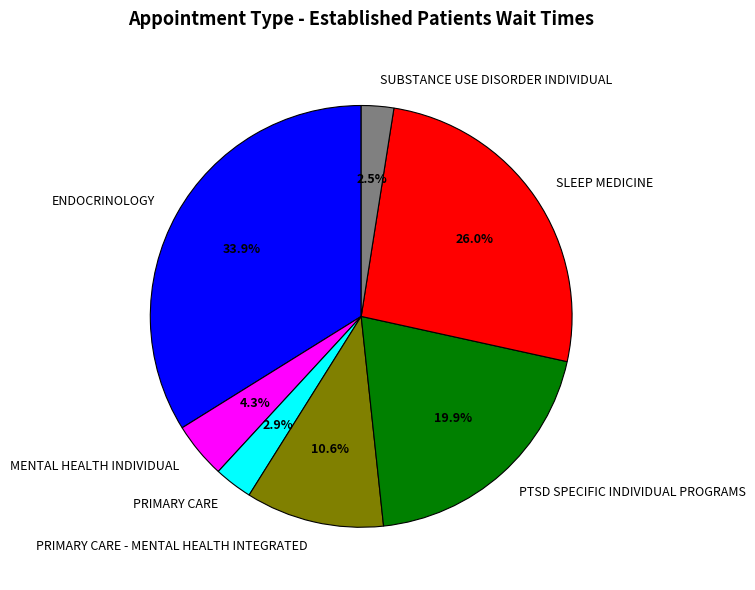

Count the number of slices in the pie.

7